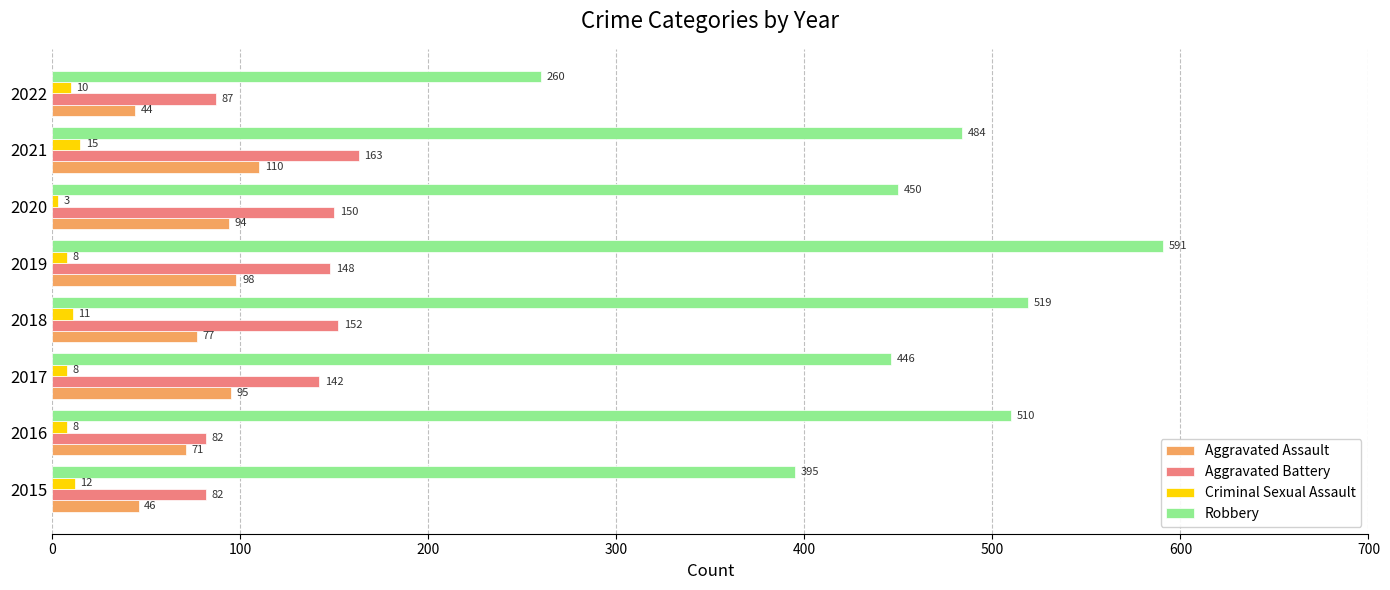

At which label does Robbery reach its minimum?

2022